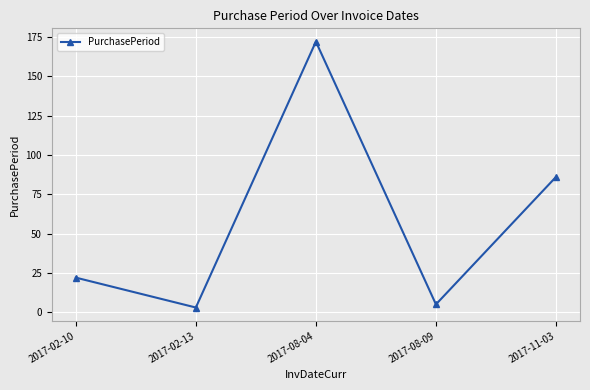

List the labels in order of value, largest first.

2017-08-04, 2017-11-03, 2017-02-10, 2017-08-09, 2017-02-13